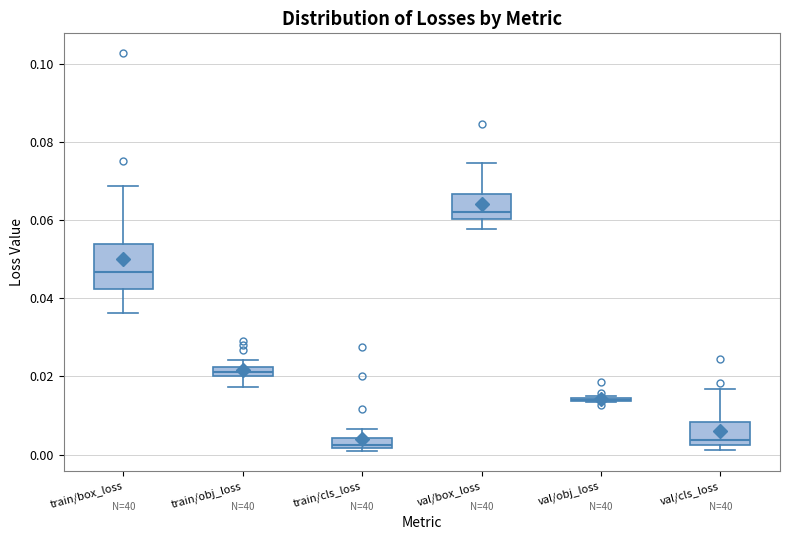

Where does the lower whisker of the box for train/box_loss end on the y-axis? The values are not printed on the chart, so give them approximately, as read against the axis.

0.036